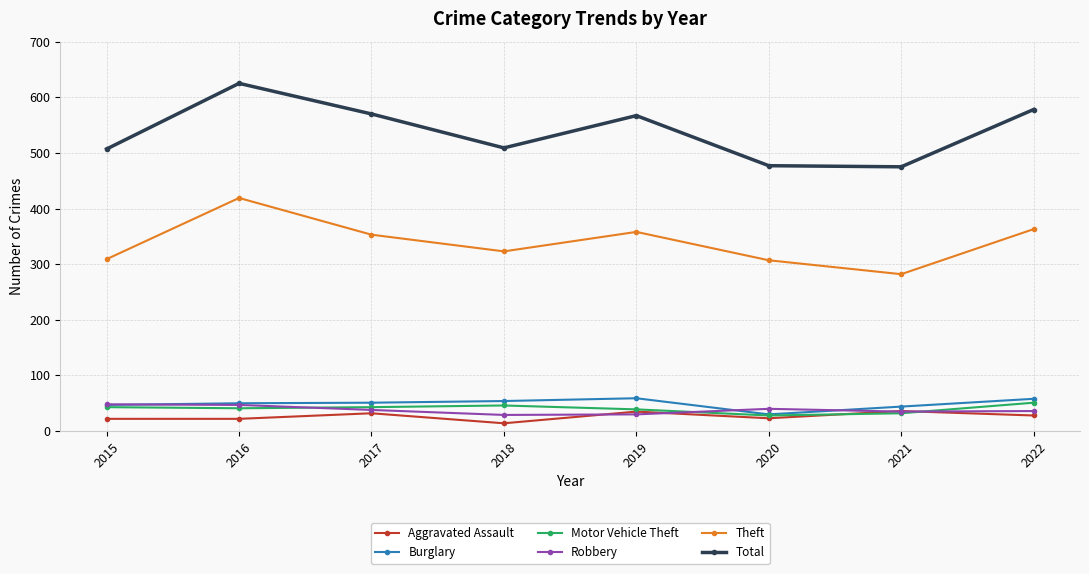

How many lines are shown in the chart?

6